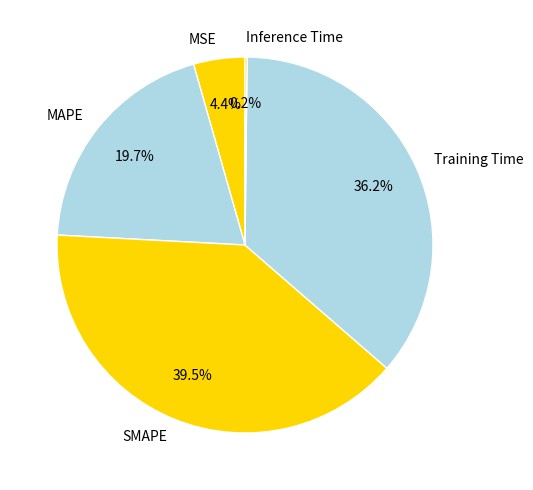

What is the largest slice in the pie chart?

SMAPE